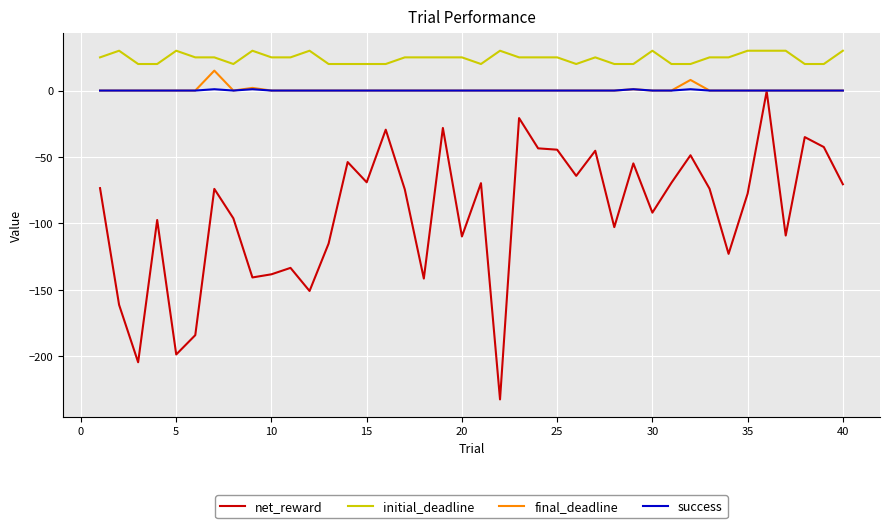

Which series has the largest total across all categories?

initial_deadline